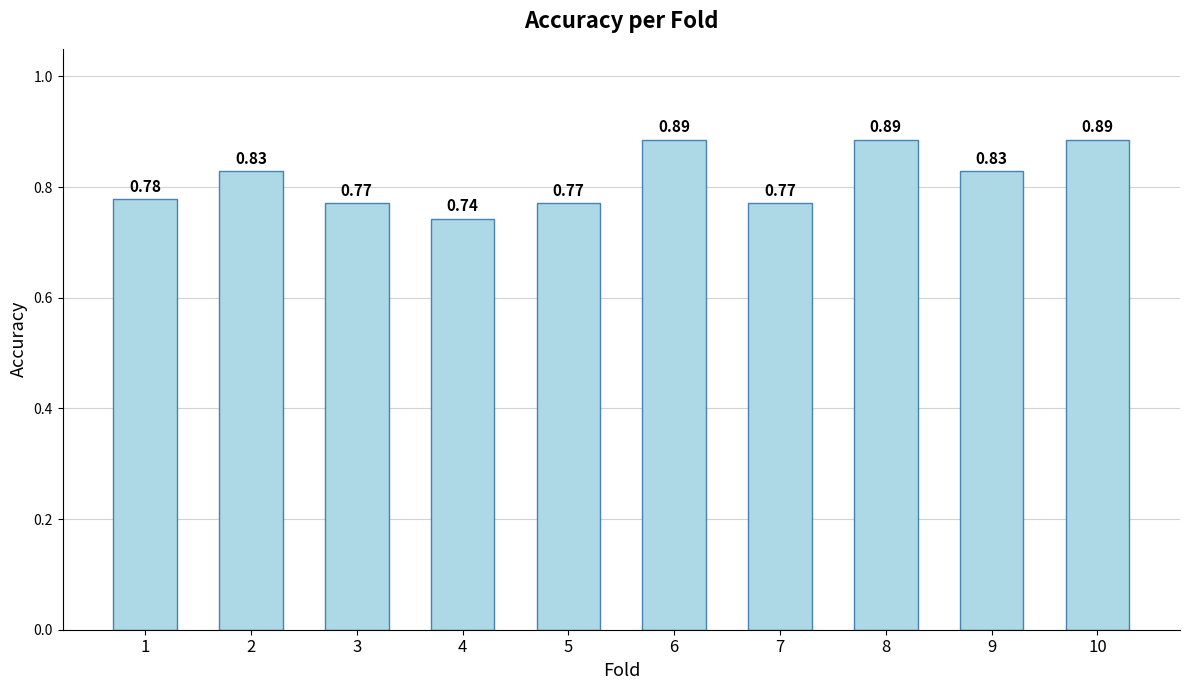

What is the change in value from 1 to 10?

+0.1